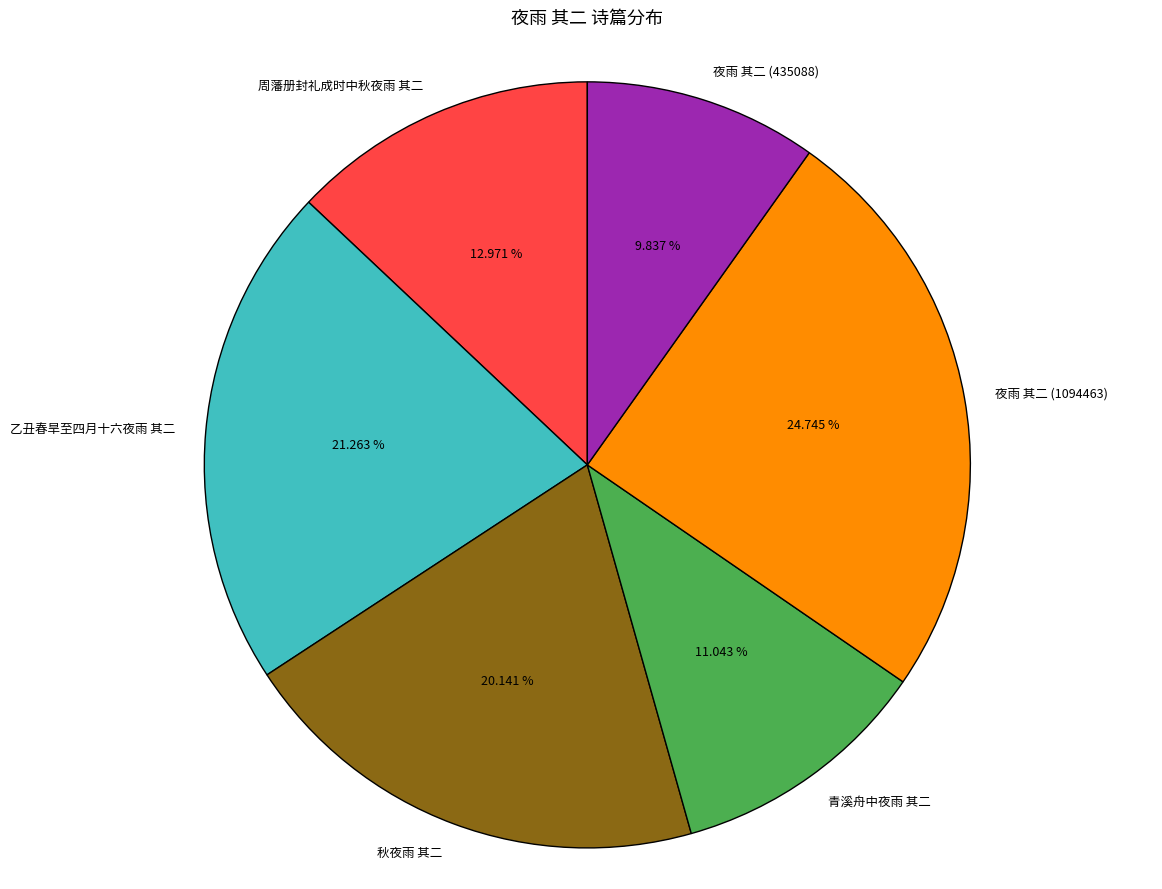

To the nearest percent, what is the difference between the largest and smallest slice percentages?

15%